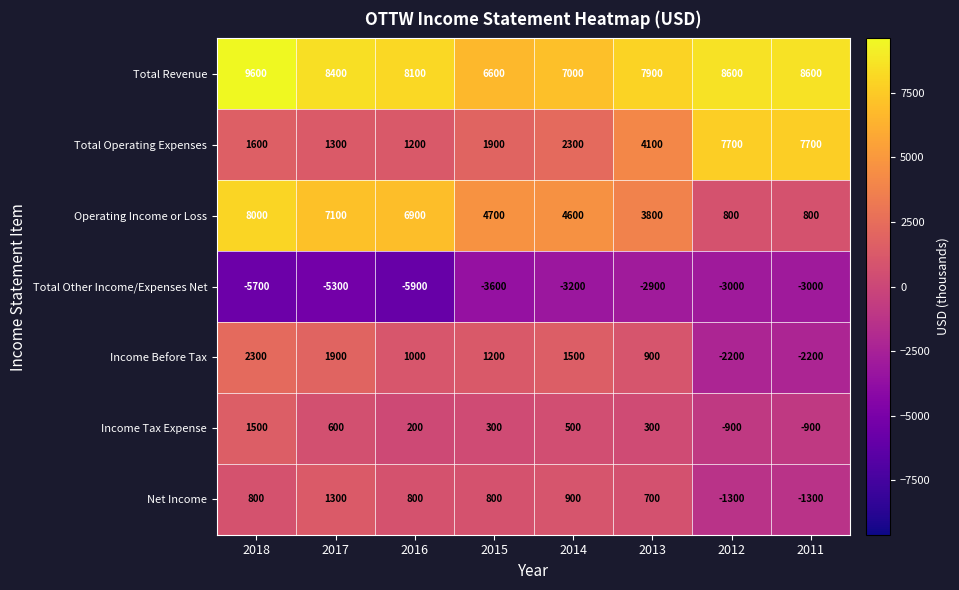

Rank the series at 2015 from highest to lowest value.

Total Revenue, Operating Income or Loss, Total Operating Expenses, Income Before Tax, Net Income, Income Tax Expense, Total Other Income/Expenses Net